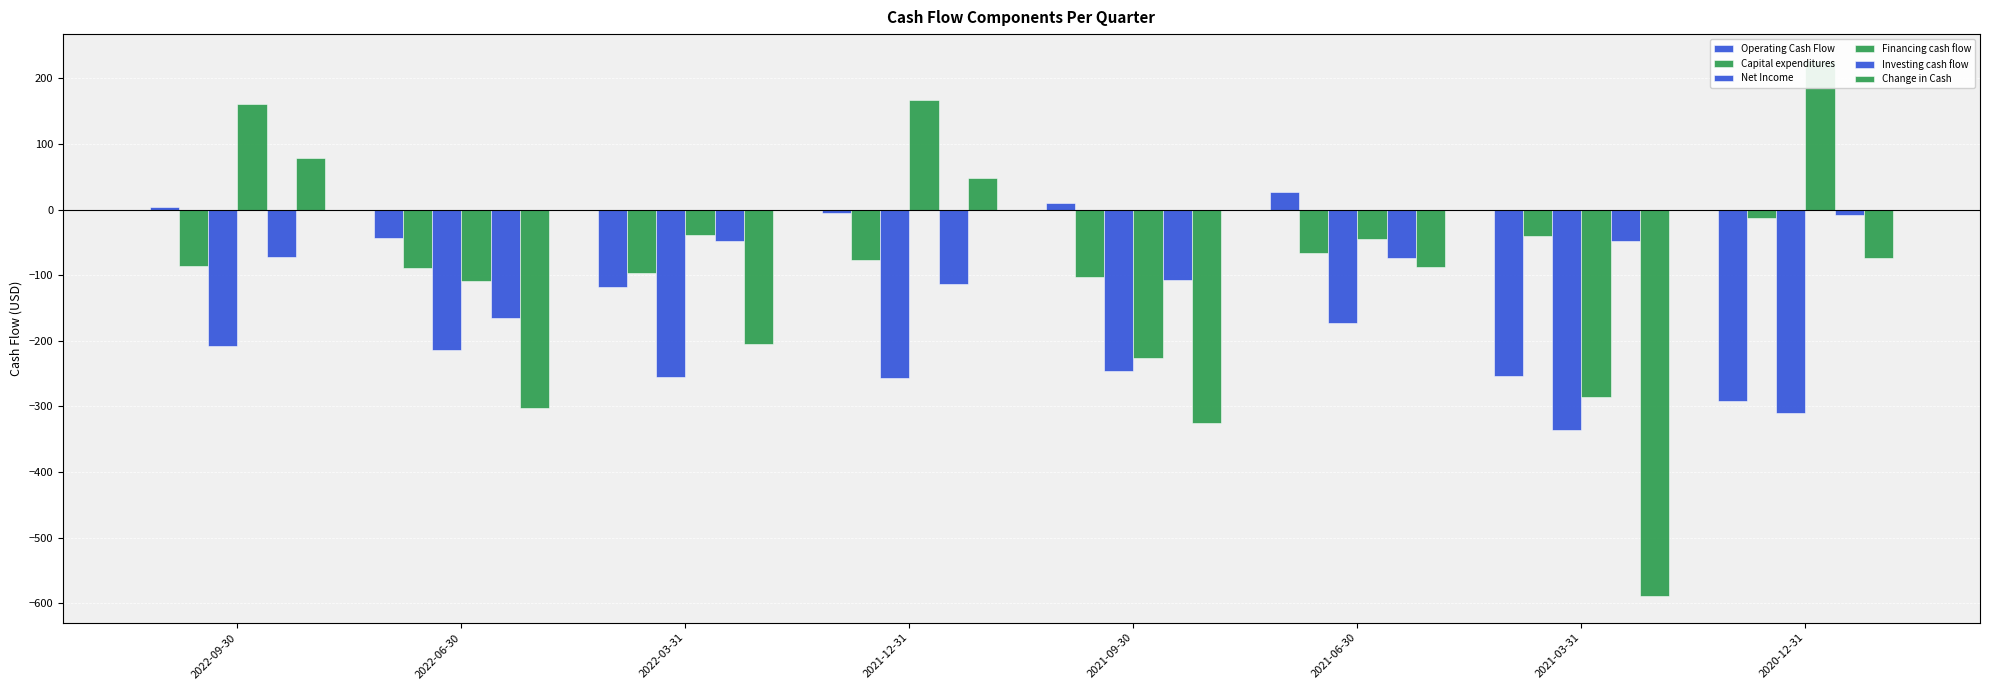

Which series has the widest spread of values?

Change in Cash